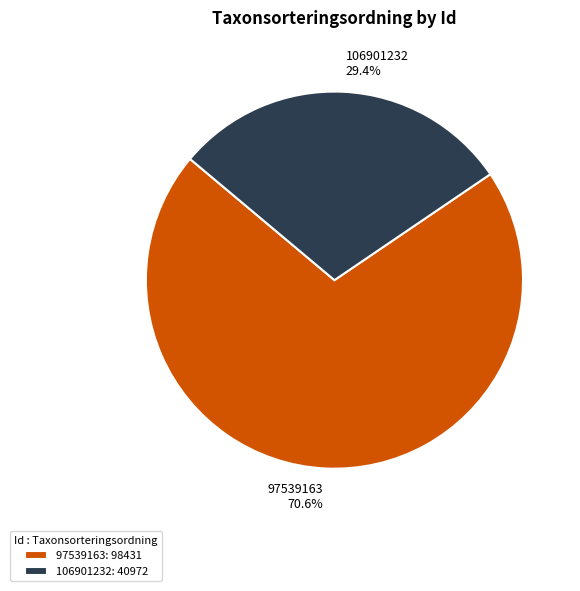

How many segments does this pie chart have?

2